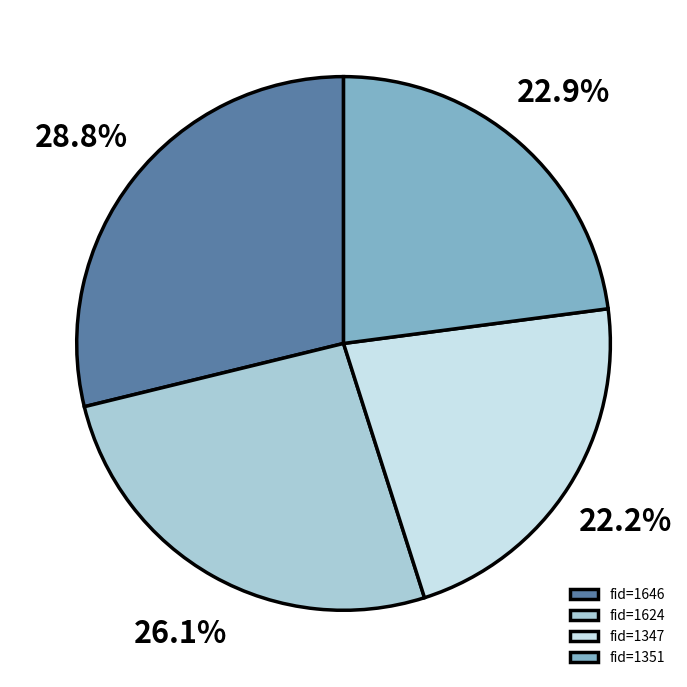

Rank the categories by value from lowest to highest.

fid=1347, fid=1351, fid=1624, fid=1646